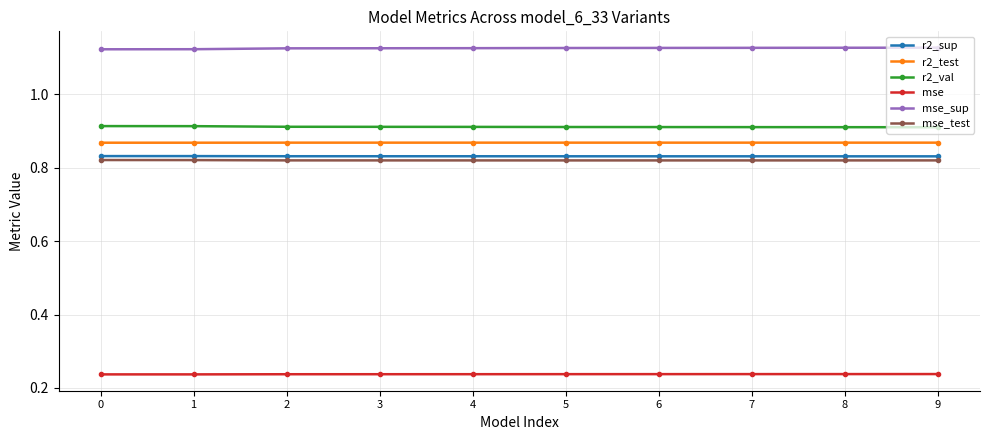

What is the total value across all series at 2?

4.8